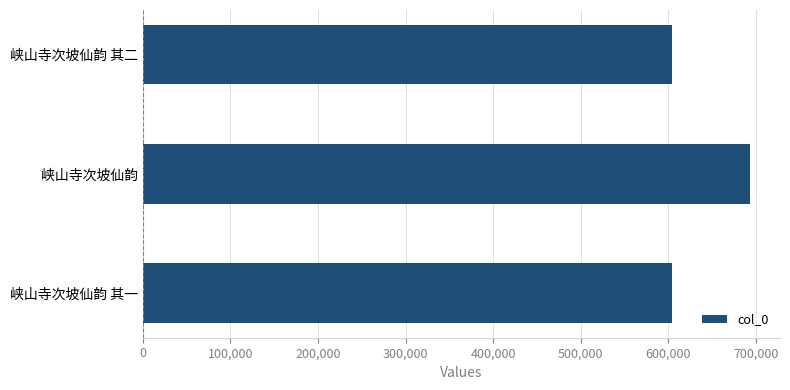

At which category does the chart reach its peak across all series?

峡山寺次坡仙韵